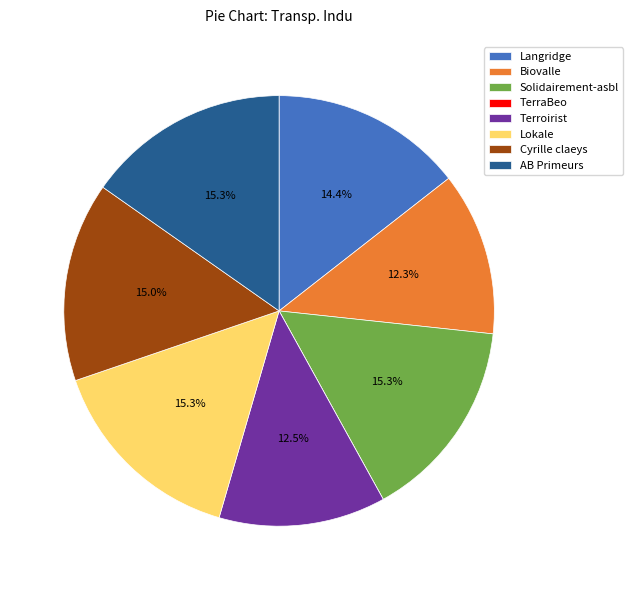

Does Terroirist account for over 50% of the chart?

No